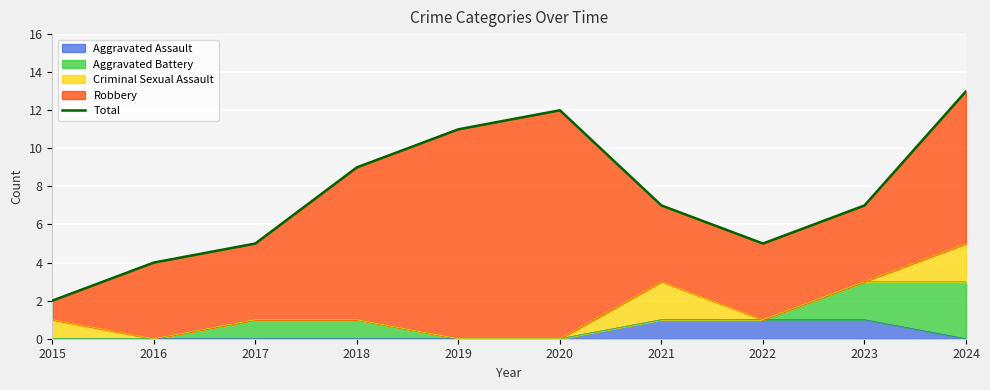

Where is the first local minimum?

2022